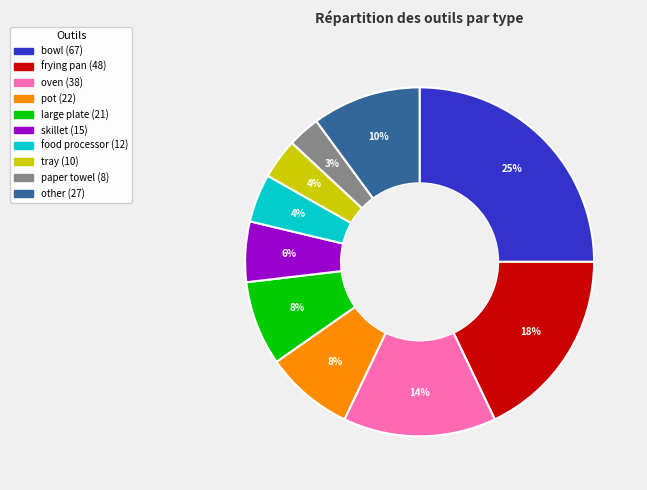

Does any single category account for the majority?

No